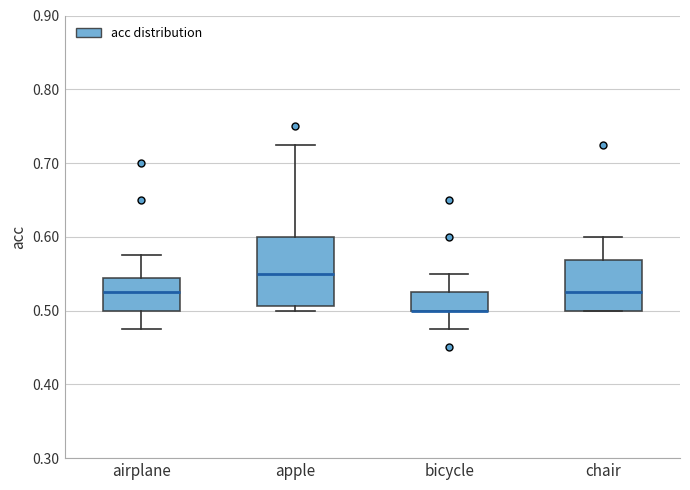

Reading left to right, transcribe this box plot: for each box, give where its median line is, the range the box spans, and where its two whiskers end, as read against the y-axis. The values are not printed on the chart, so give them approximately, as read against the axis.

airplane: median 0.53, box 0.50 to 0.54, whiskers 0.48 to 0.58
apple: median 0.55, box 0.51 to 0.60, whiskers 0.50 to 0.73
bicycle: median 0.50 (drawn on the box's lower edge), box 0.50 to 0.53, whiskers 0.48 to 0.55
chair: median 0.53, box 0.50 to 0.57, whiskers 0.50 to 0.60